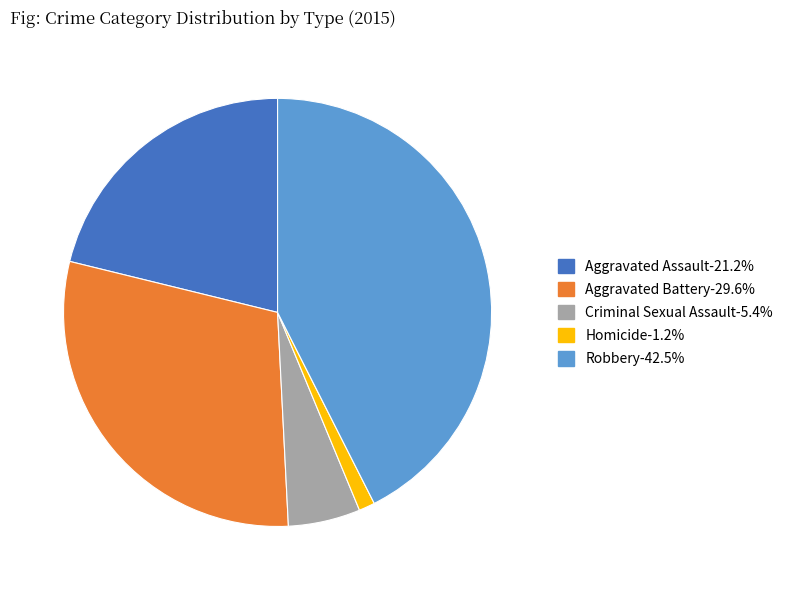

True or false: Criminal Sexual Assault accounts for 17% of the total.

False